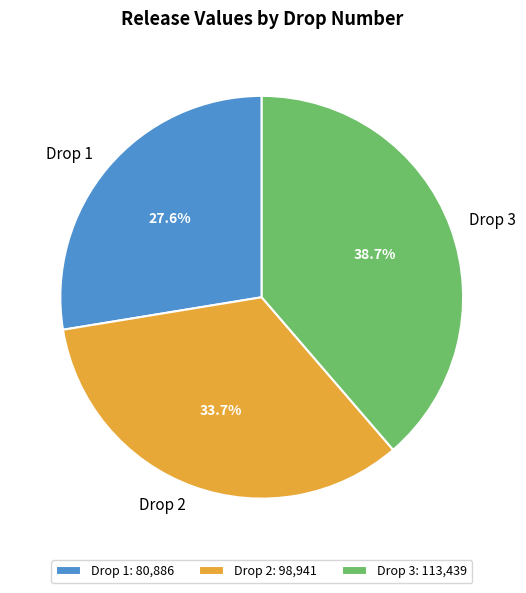

What is the ratio of the value at Drop 2 to the value at Drop 3?

0.9